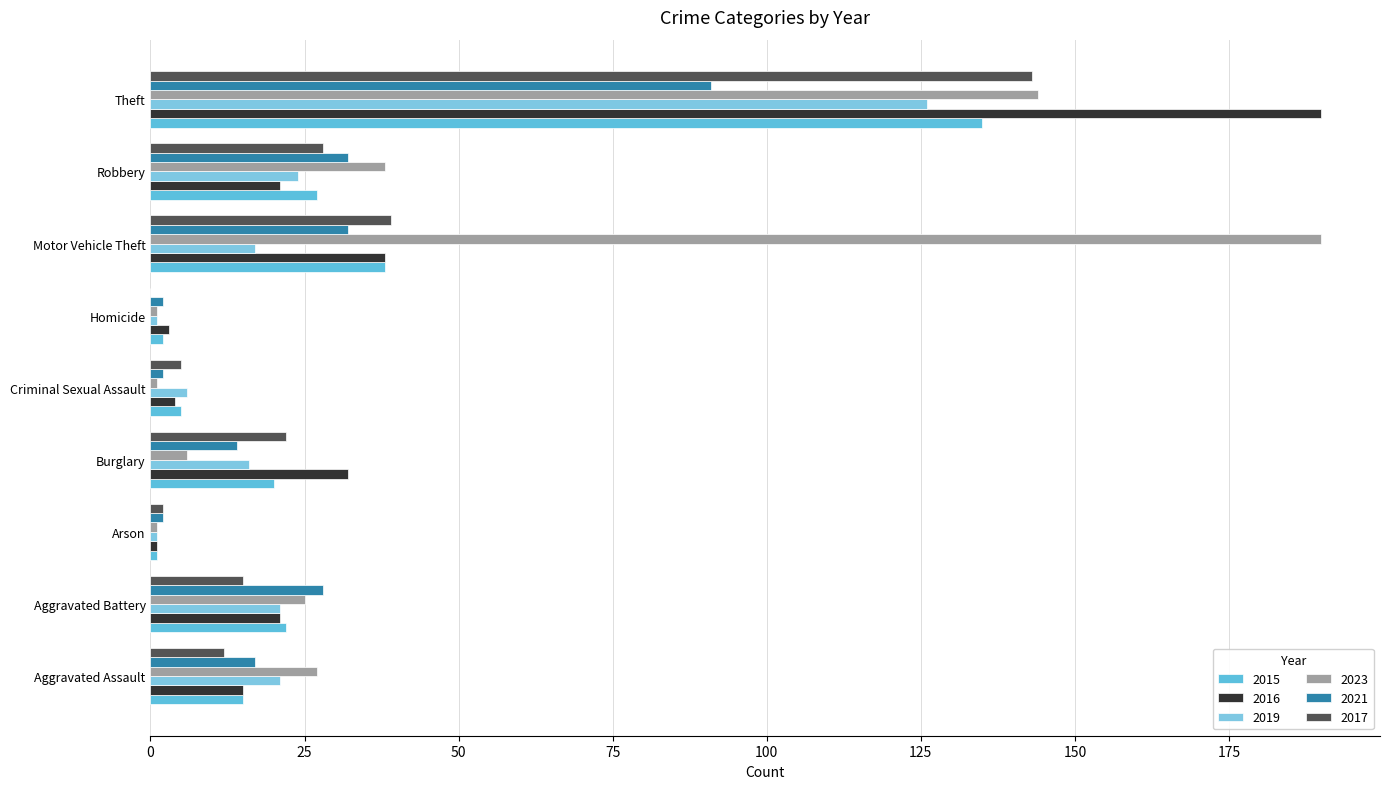

How many data points does each series have?

9